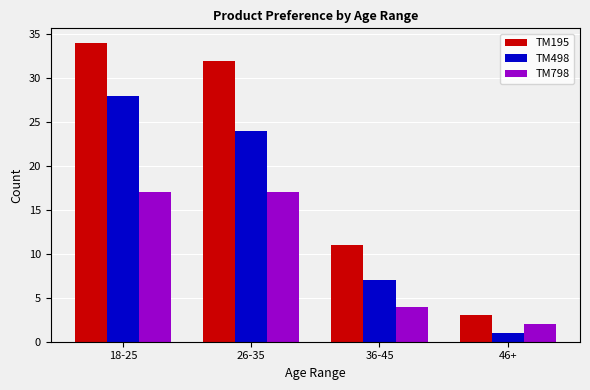

At how many categories does at least one series exceed 17?

2